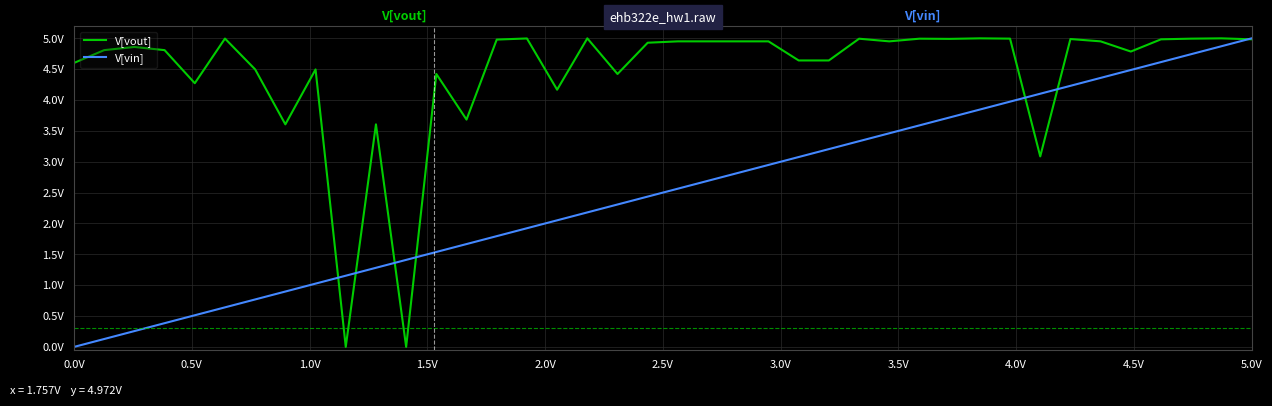

Does the chart have visible grid lines?

Yes